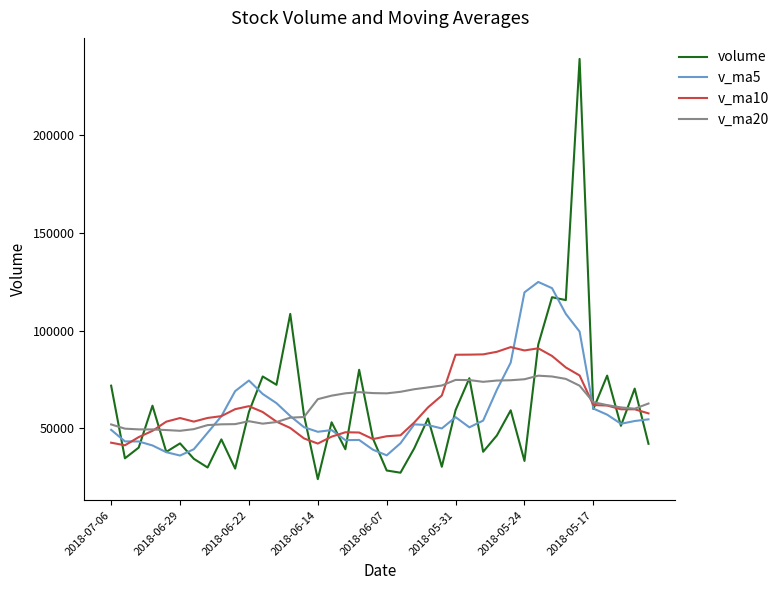

What is the maximum value for volume?

238949.4